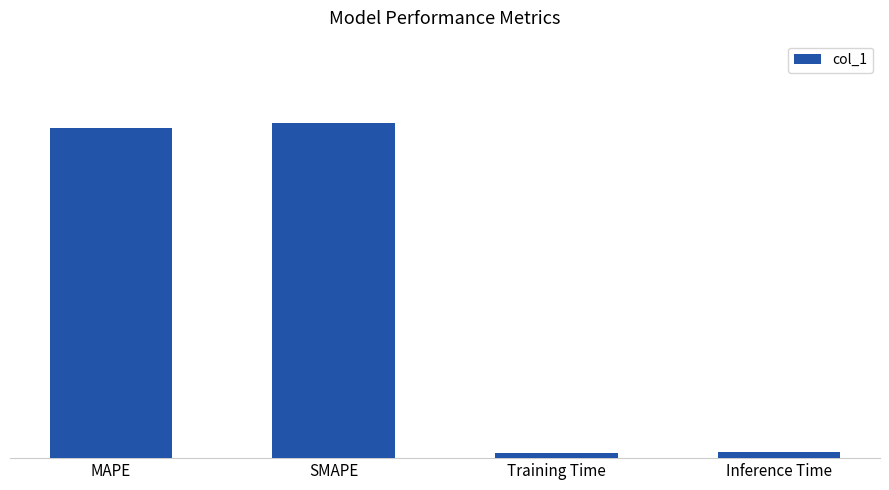

Does the chart contain any negative values?

No